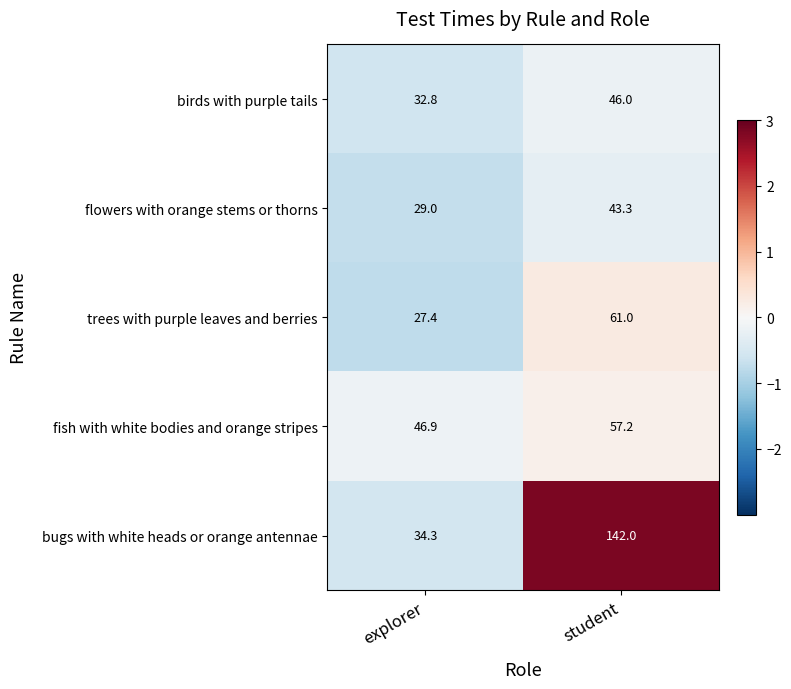

What is the minimum value shown in the chart?

27.4